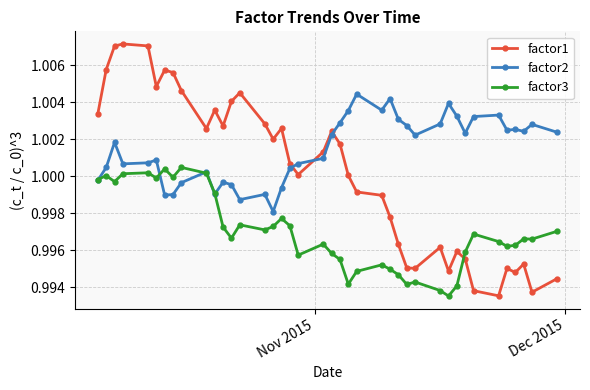

After their last crossing, which series has the higher values: factor1 or factor3?

factor3